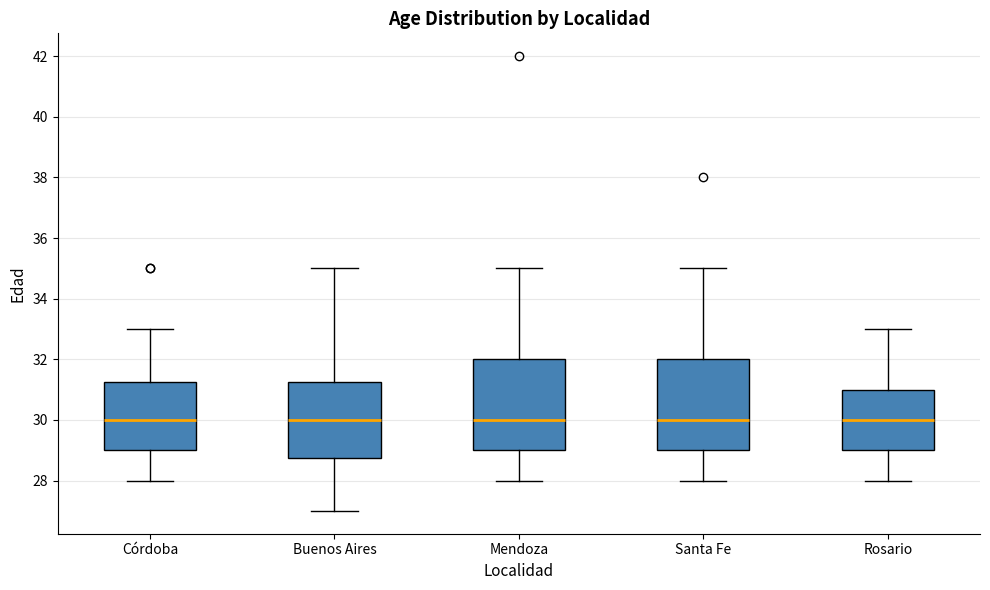

Reading left to right, transcribe this box plot: for each box, give where its median line is, the range the box spans, and where its two whiskers end, as read against the y-axis. The values are not printed on the chart, so give them approximately, as read against the axis.

Córdoba: median 30.0, box 29.0 to 31.2, whiskers 28.0 to 33.0
Buenos Aires: median 30.0, box 28.8 to 31.2, whiskers 27.0 to 35.0
Mendoza: median 30.0, box 29.0 to 32.0, whiskers 28.0 to 35.0
Santa Fe: median 30.0, box 29.0 to 32.0, whiskers 28.0 to 35.0
Rosario: median 30.0, box 29.0 to 31.0, whiskers 28.0 to 33.0